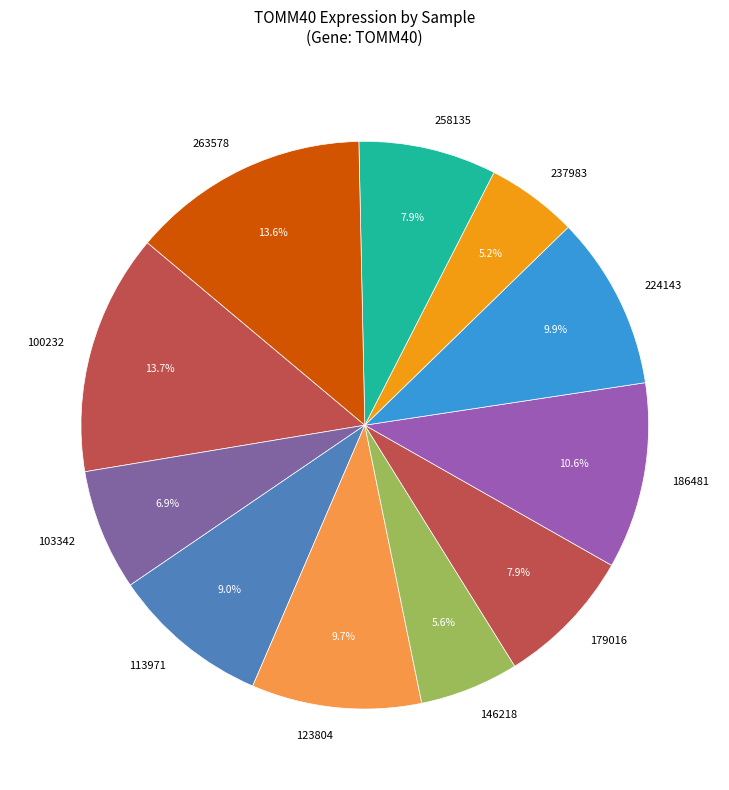

How much of the chart is everything except 237983?

94.8%